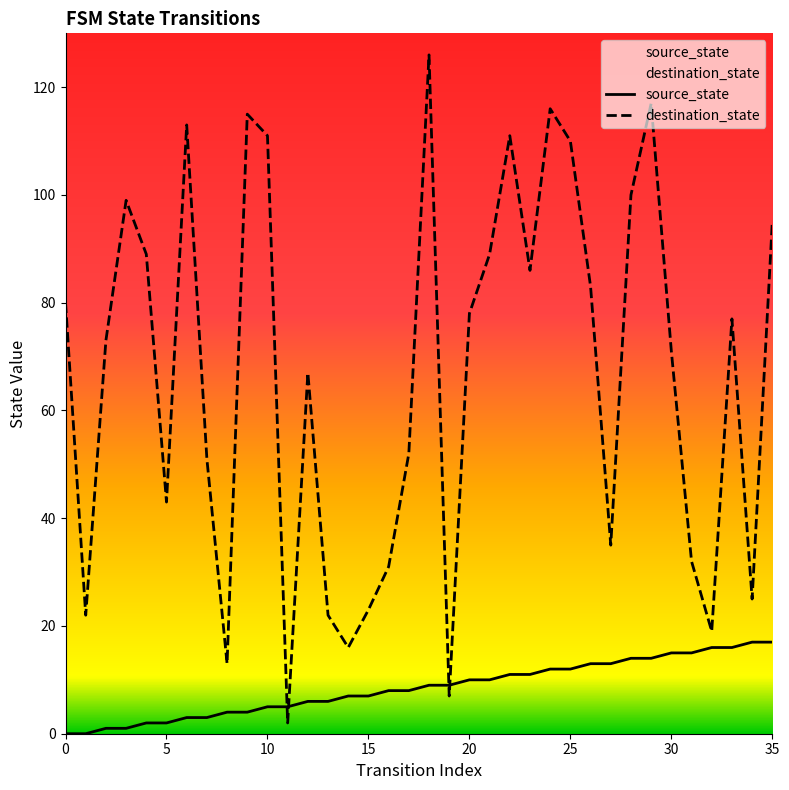

What is the total value across all series at 25?

122